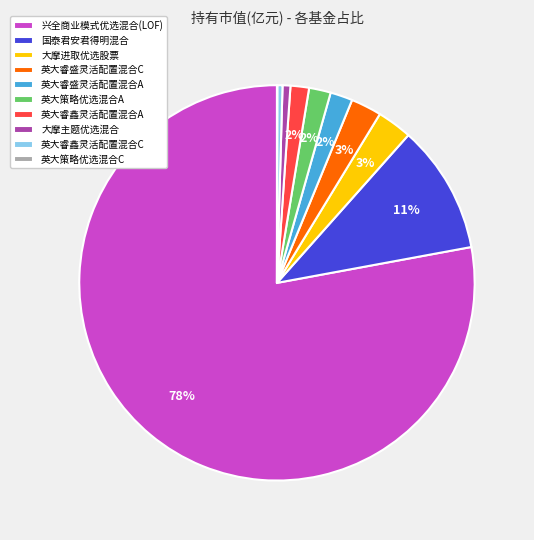

Combined, do 大摩主题优选混合 and 英大睿鑫灵活配置混合A account for over 50%?

No